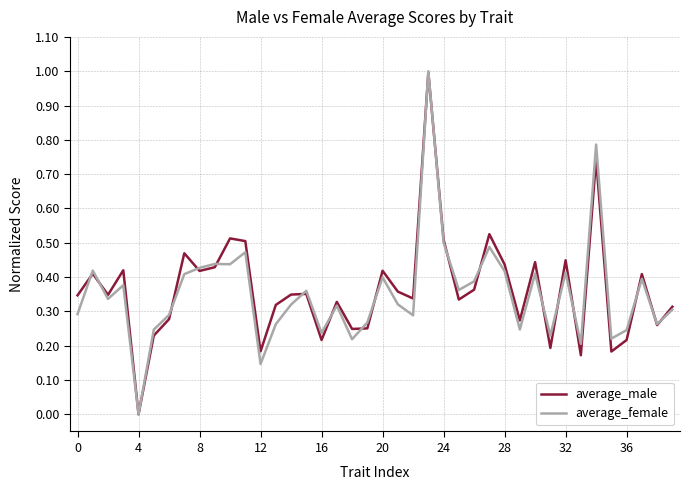

What is the greatest value displayed?

1.0